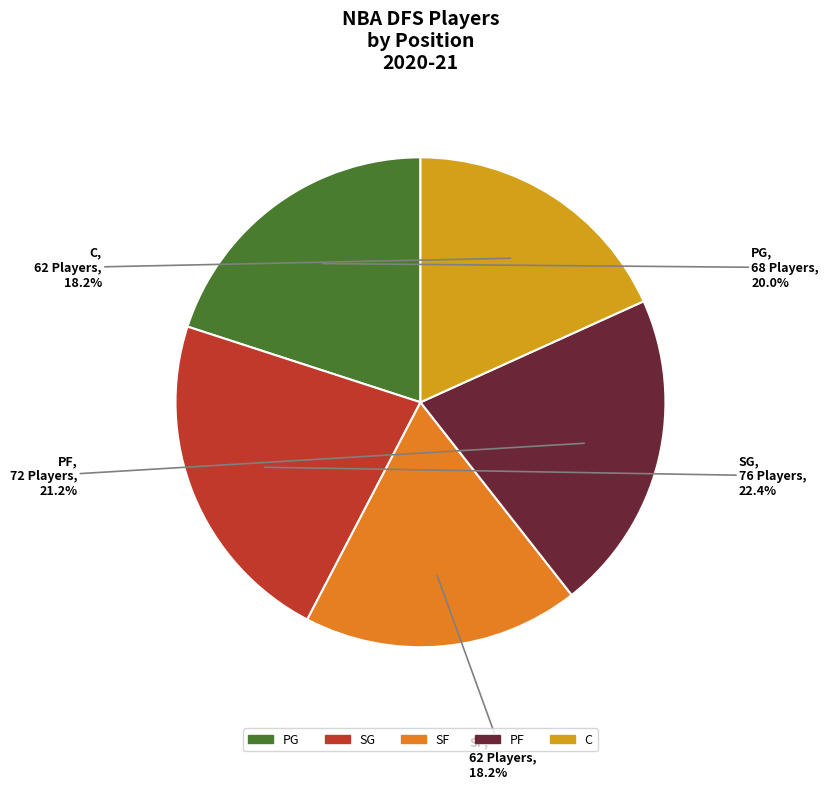

What is the largest slice in the pie chart?

SG